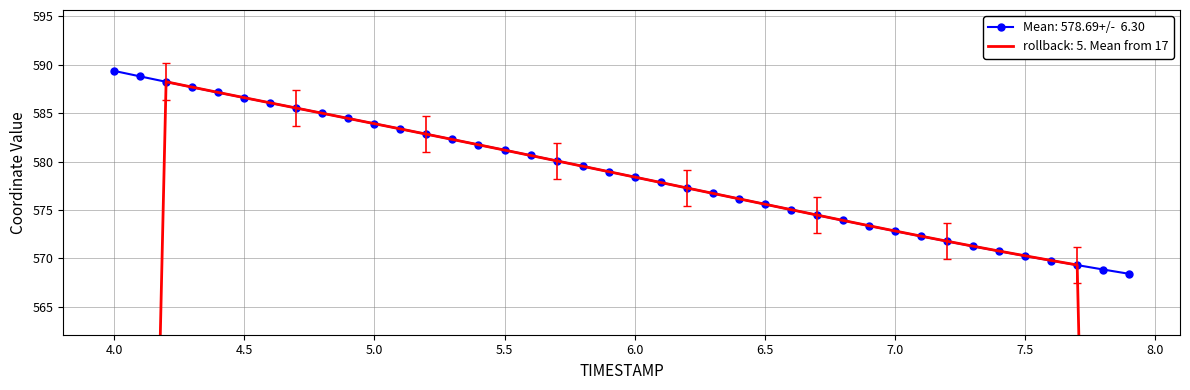

What is the average value?

578.7